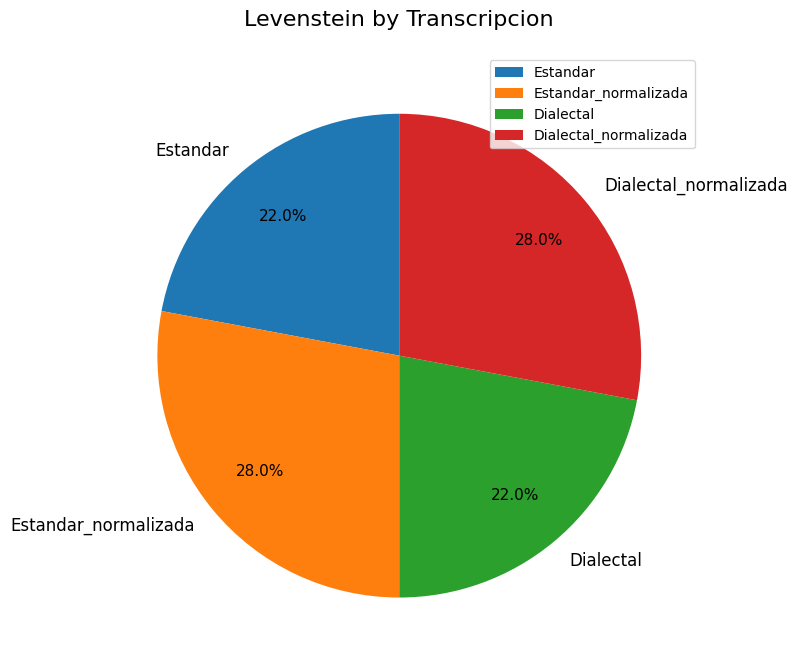

True or false: Dialectal_normalizada accounts for 28% of the total.

True